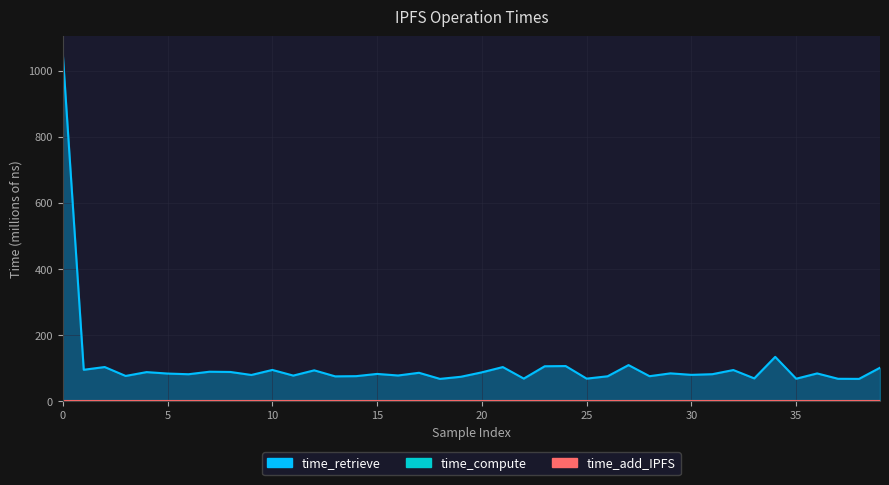

Which series changed the most between 9 and 33?

time_retrieve